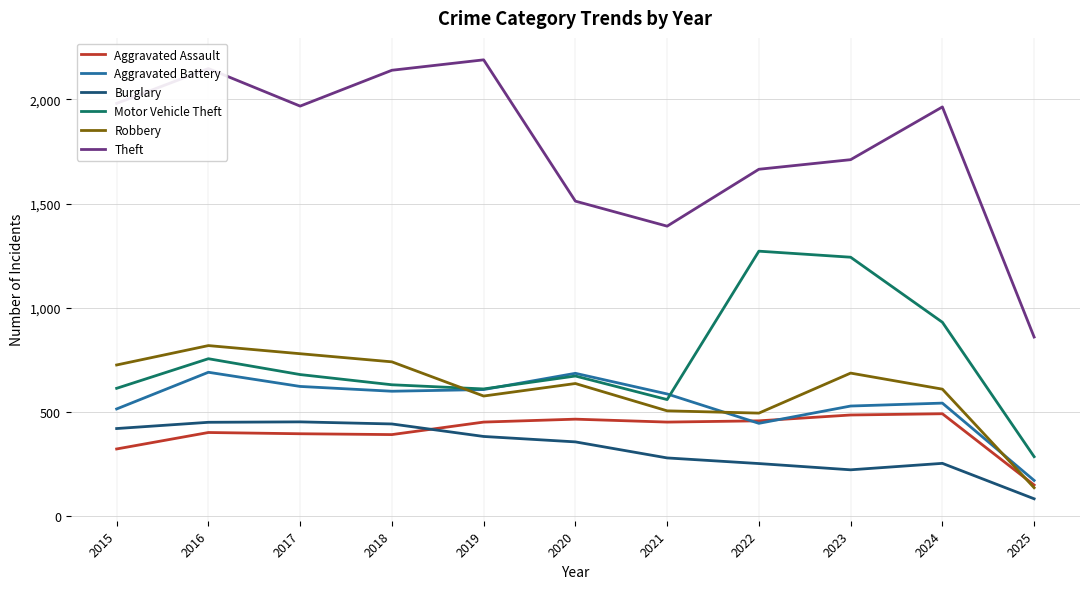

At how many categories does at least one series exceed 463?

11